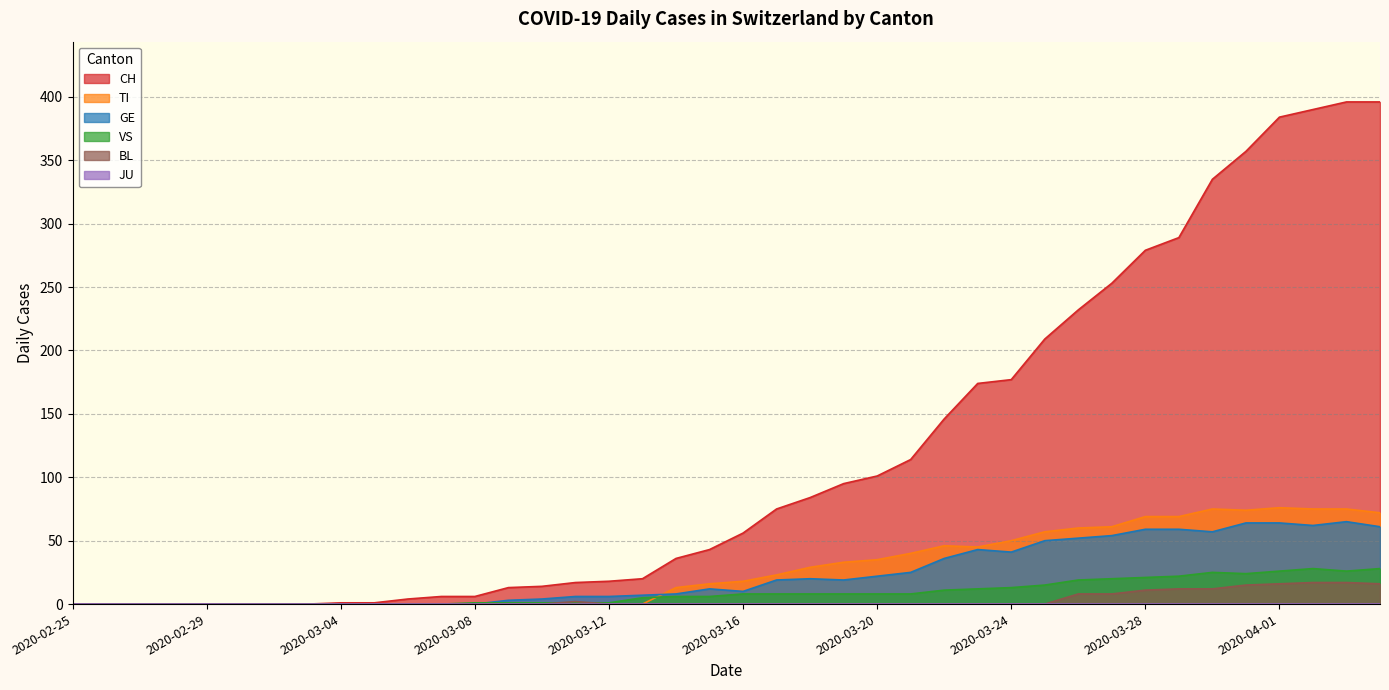

Which series has the largest range (max minus min)?

CH